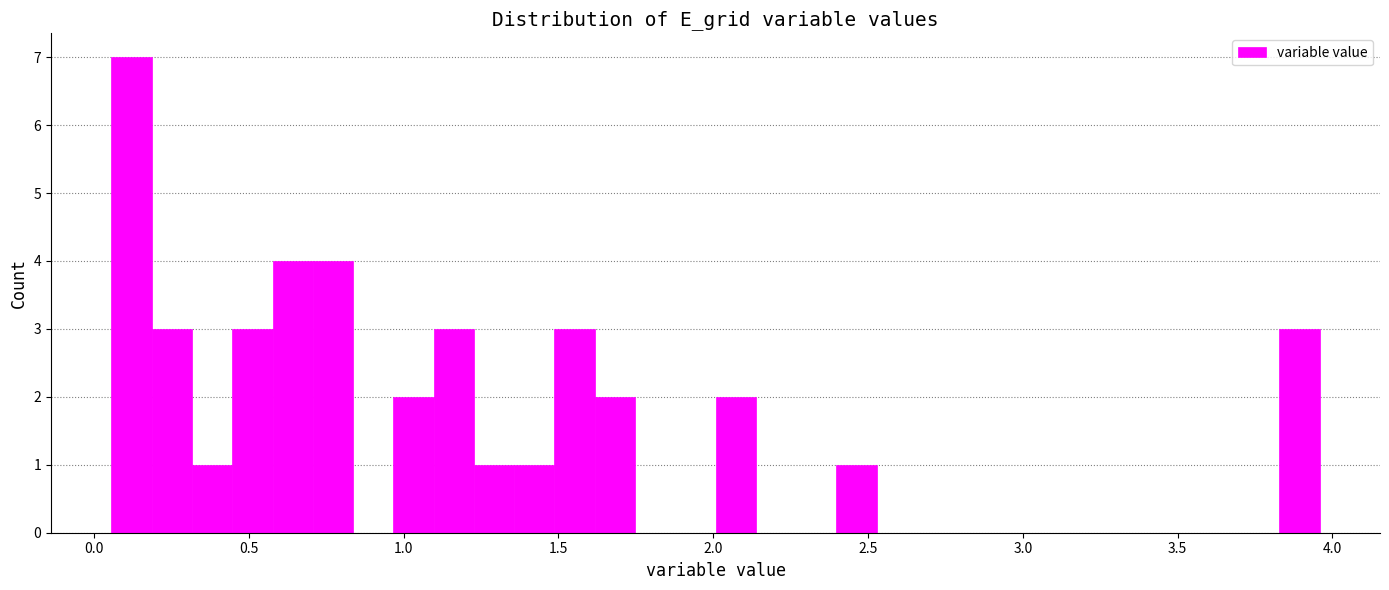

Around what value on the x-axis is the tallest bar? Give the approximate position of its centre, as read against the axis.

0.10